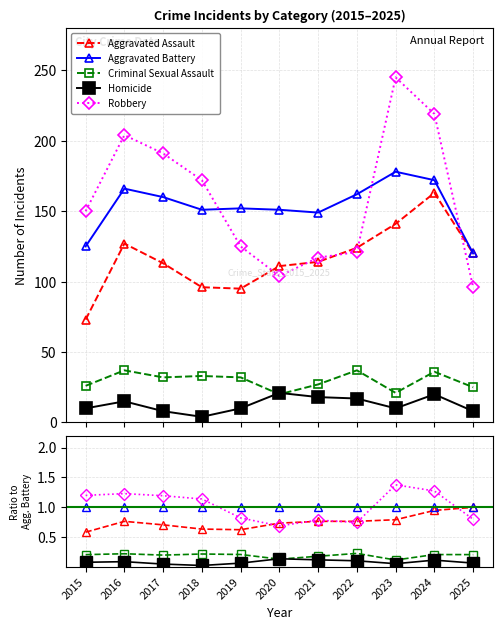

Which series changed the most between 2017 and 2020?

Robbery